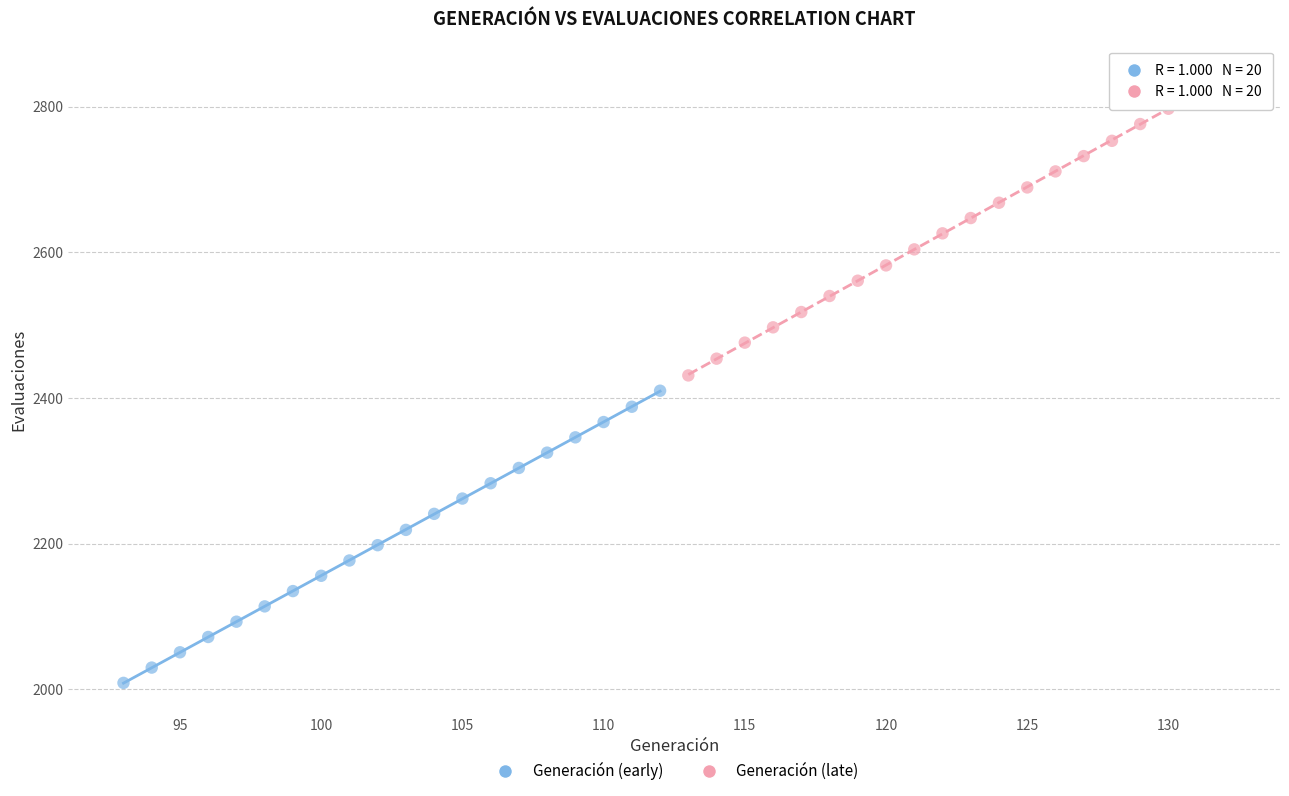

What are all the series names shown in the legend?

Generación (early), Generación (late)